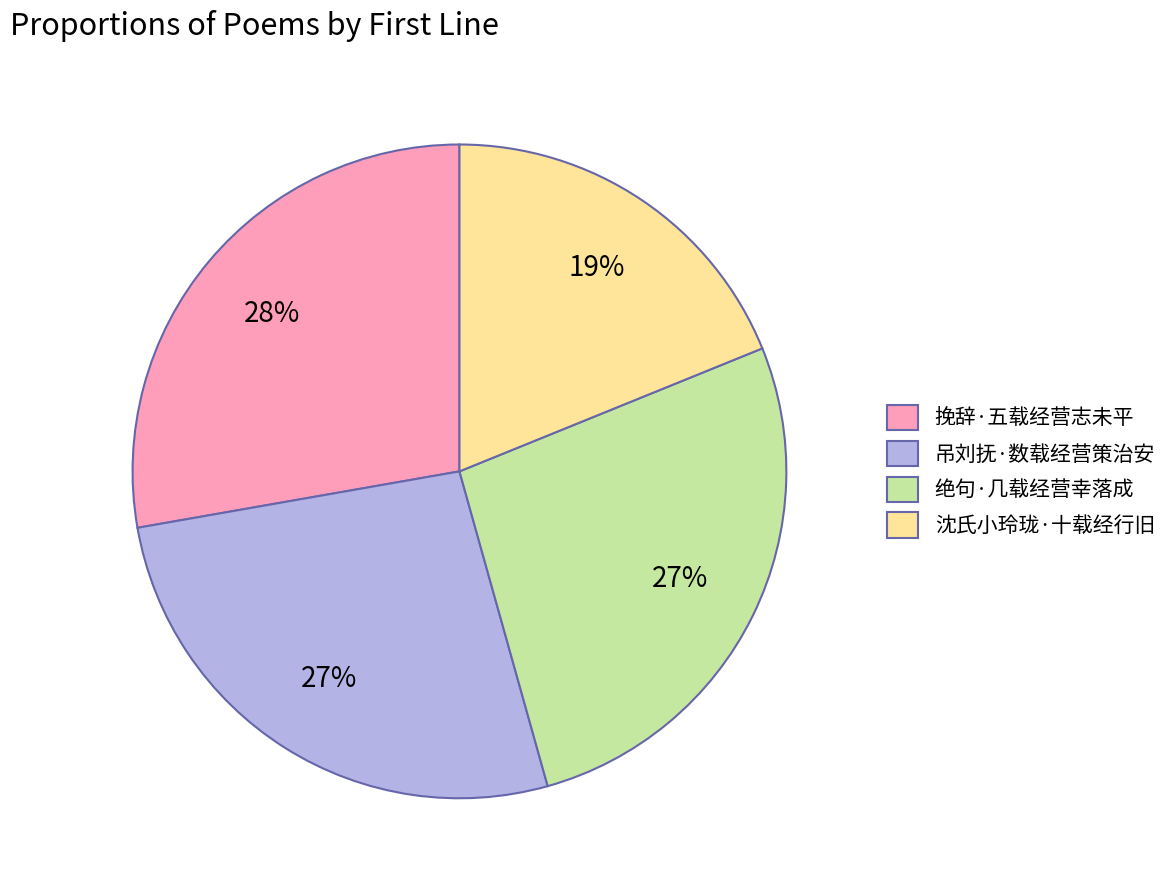

What percentage is the 吊刘抚·数载经营策治安 slice, to the nearest percent?

27%